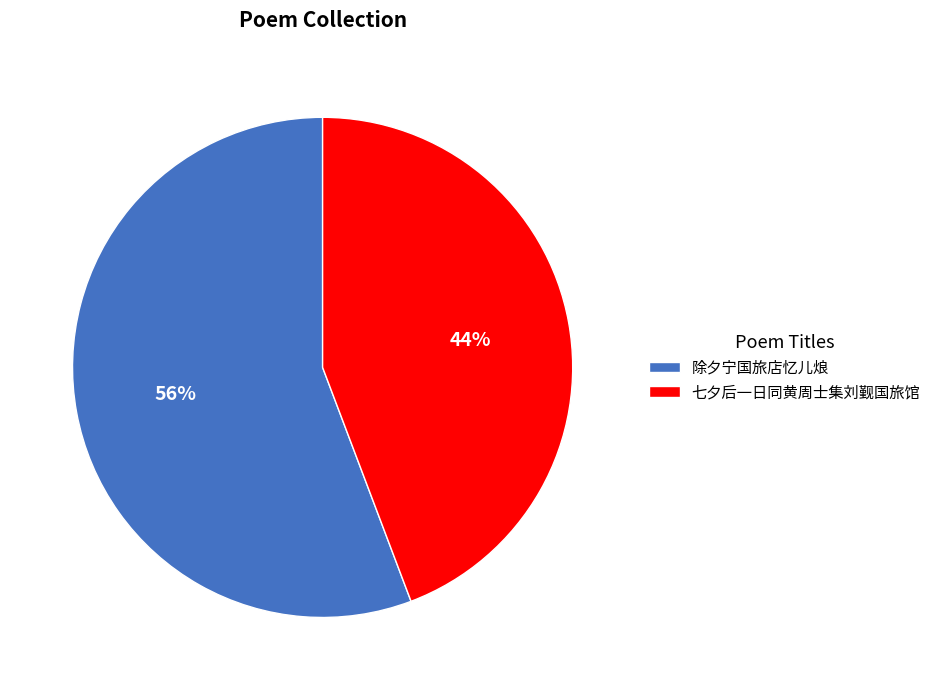

Approximately how many times larger is the value at 除夕宁国旅店忆儿烺 compared to 七夕后一日同黄周士集刘觐国旅馆?

1.3